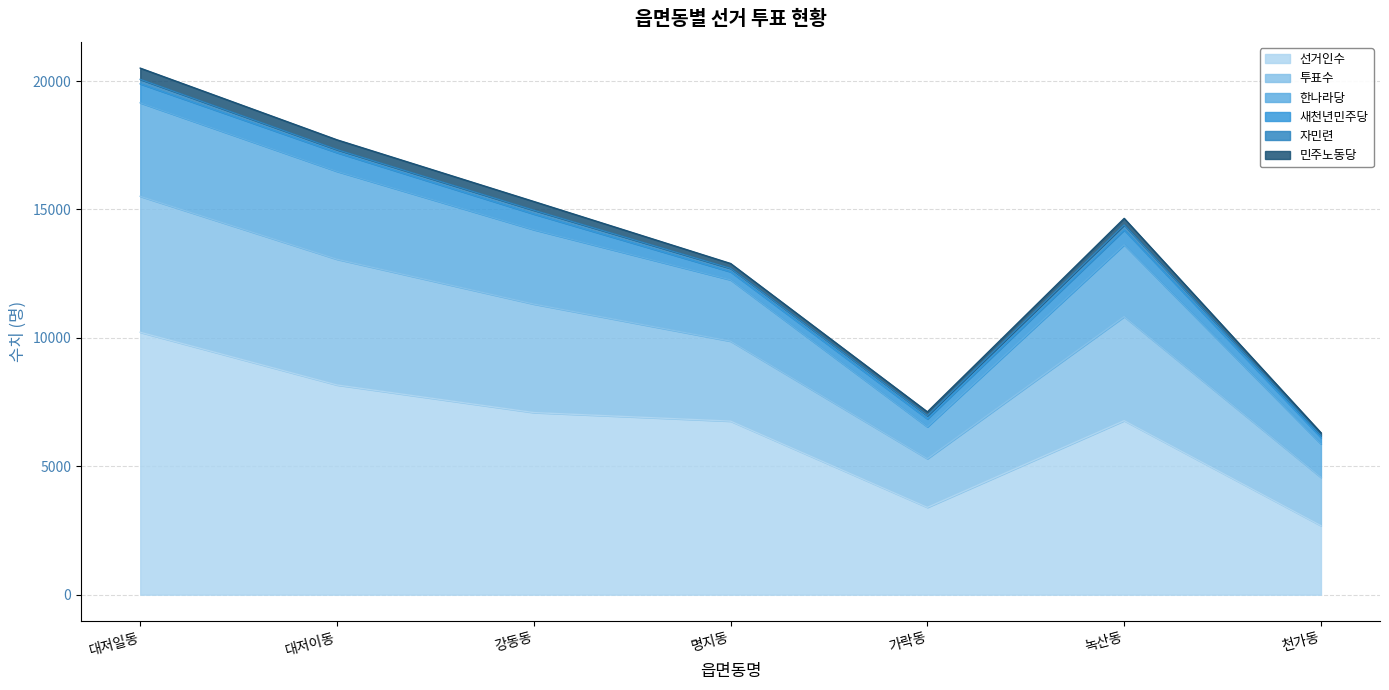

What is the total value across all series at 녹산동?

14653